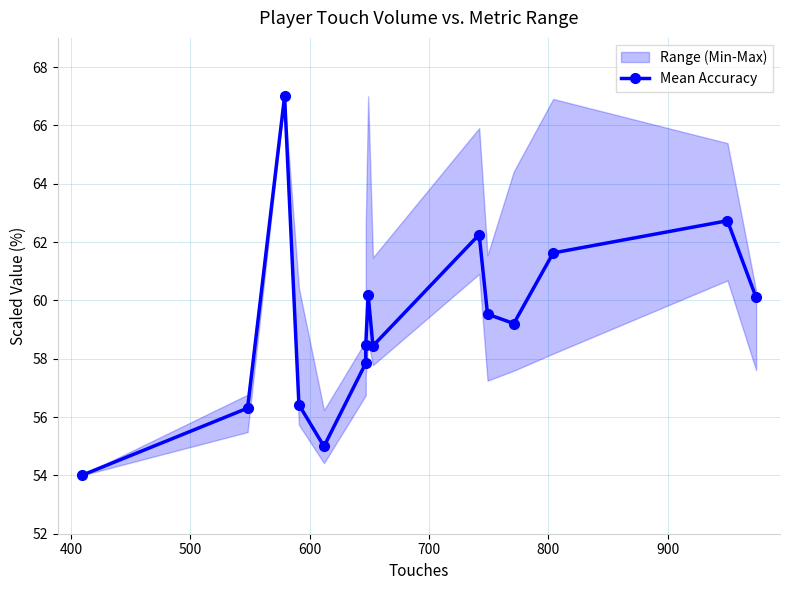

What position from the left is 600?

4